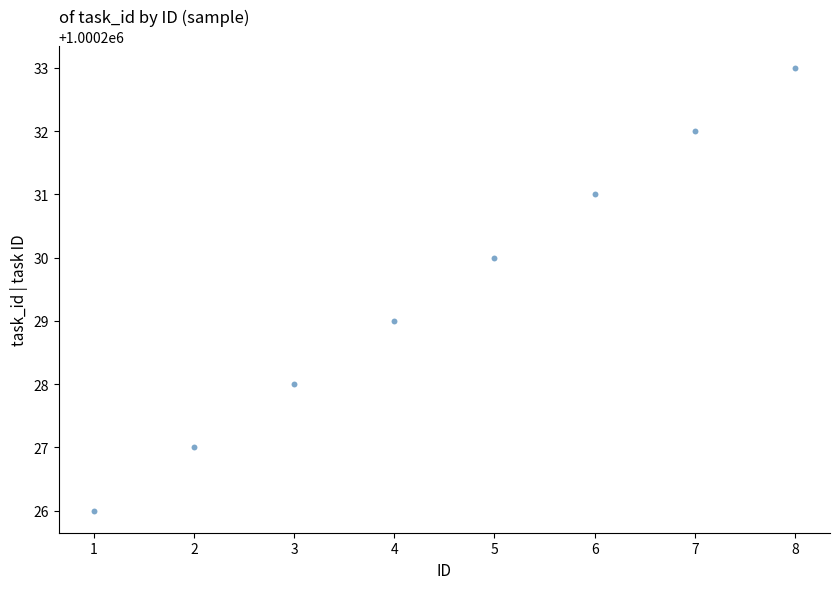

What is the range of Y values (max minus min)?

7